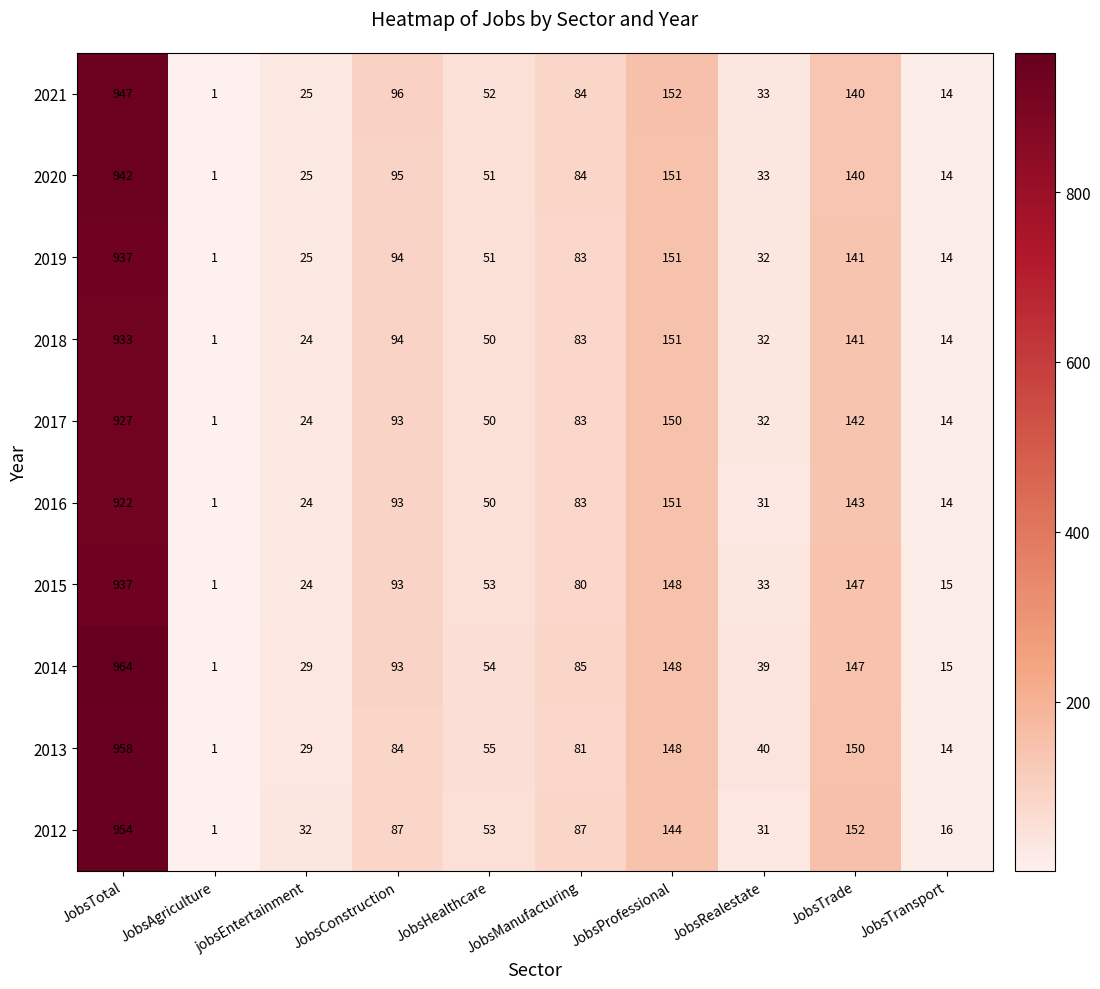

Which series has the widest spread of values?

2014